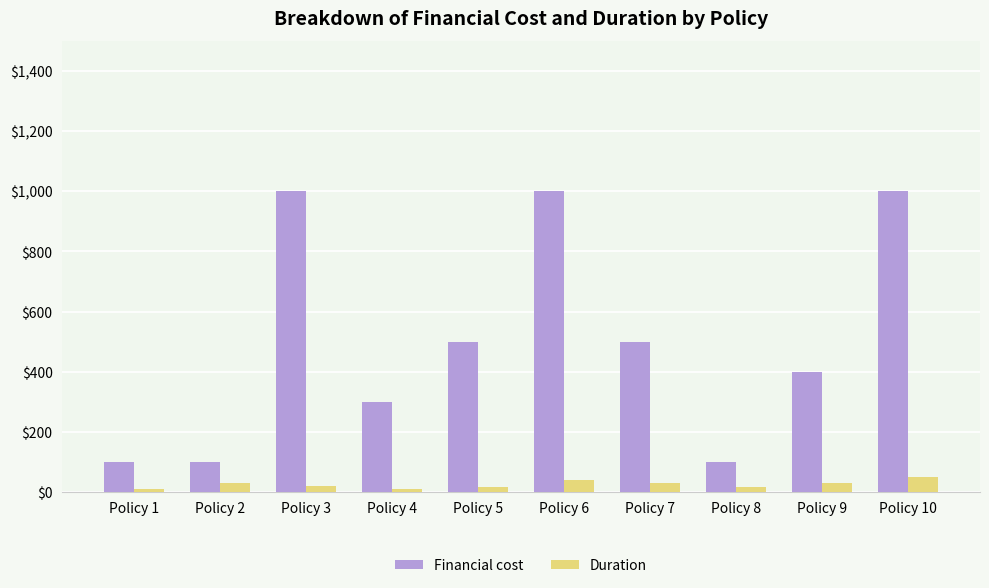

Which series has the largest total across all categories?

Financial cost